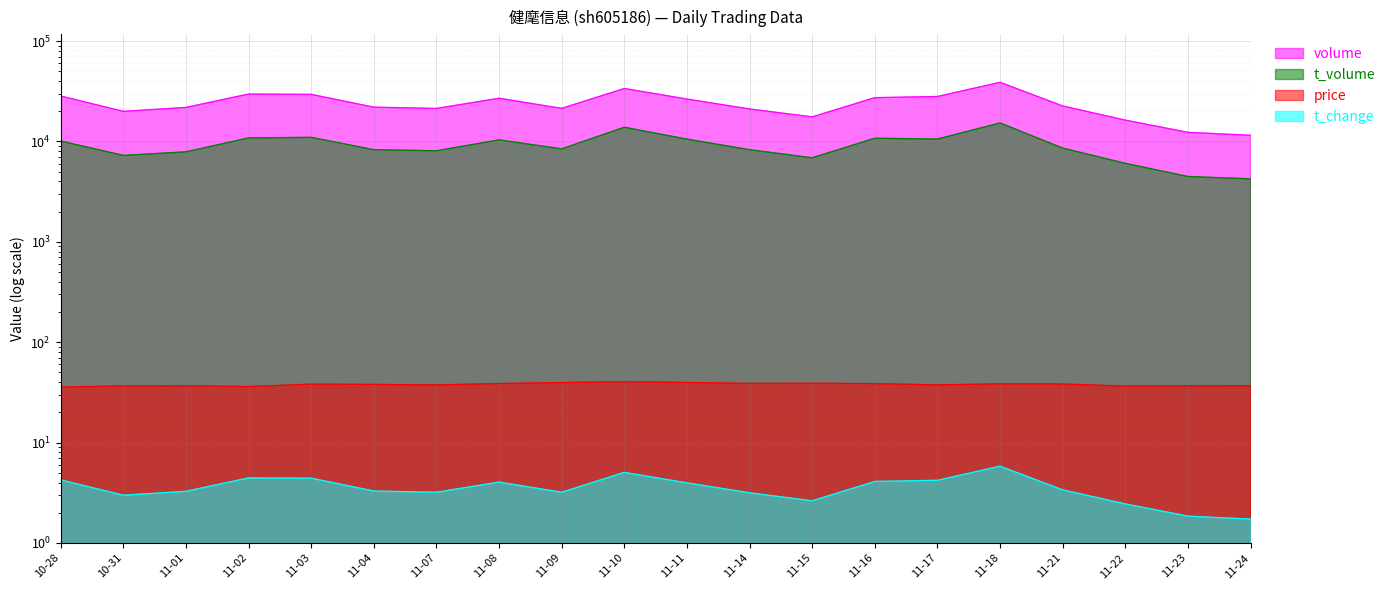

Between 11-02 and 11-23, which is larger?

11-02